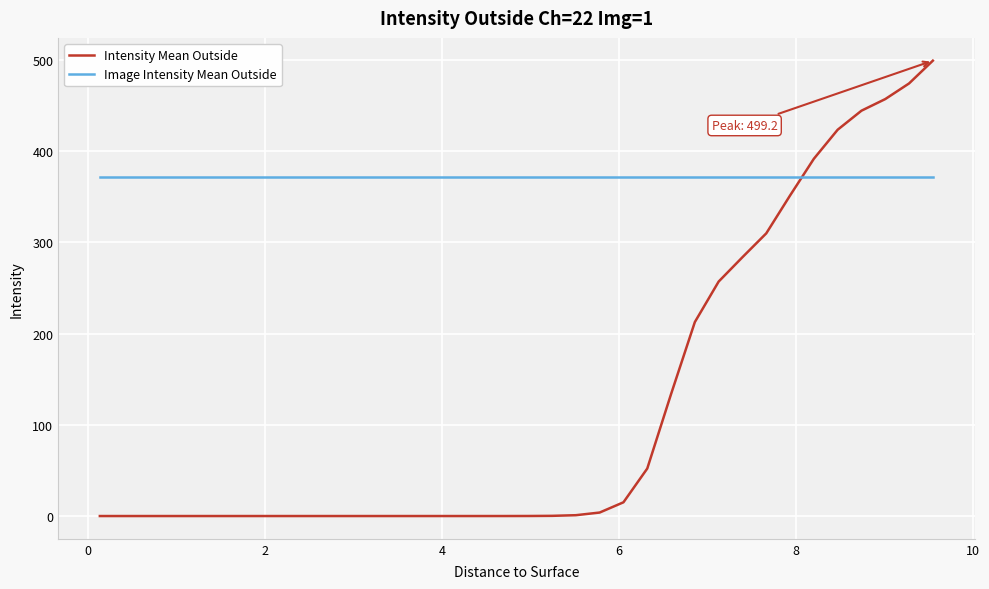

List the series in order of their peak value, lowest first.

Image Intensity Mean Outside, Intensity Mean Outside